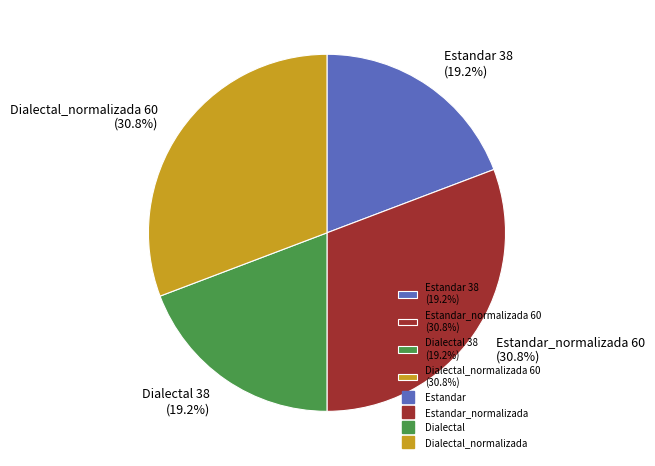

Approximately how many times larger is the value at Dialectal_normalizada 60 (30.8%) compared to Estandar_normalizada 60 (30.8%)?

1.0